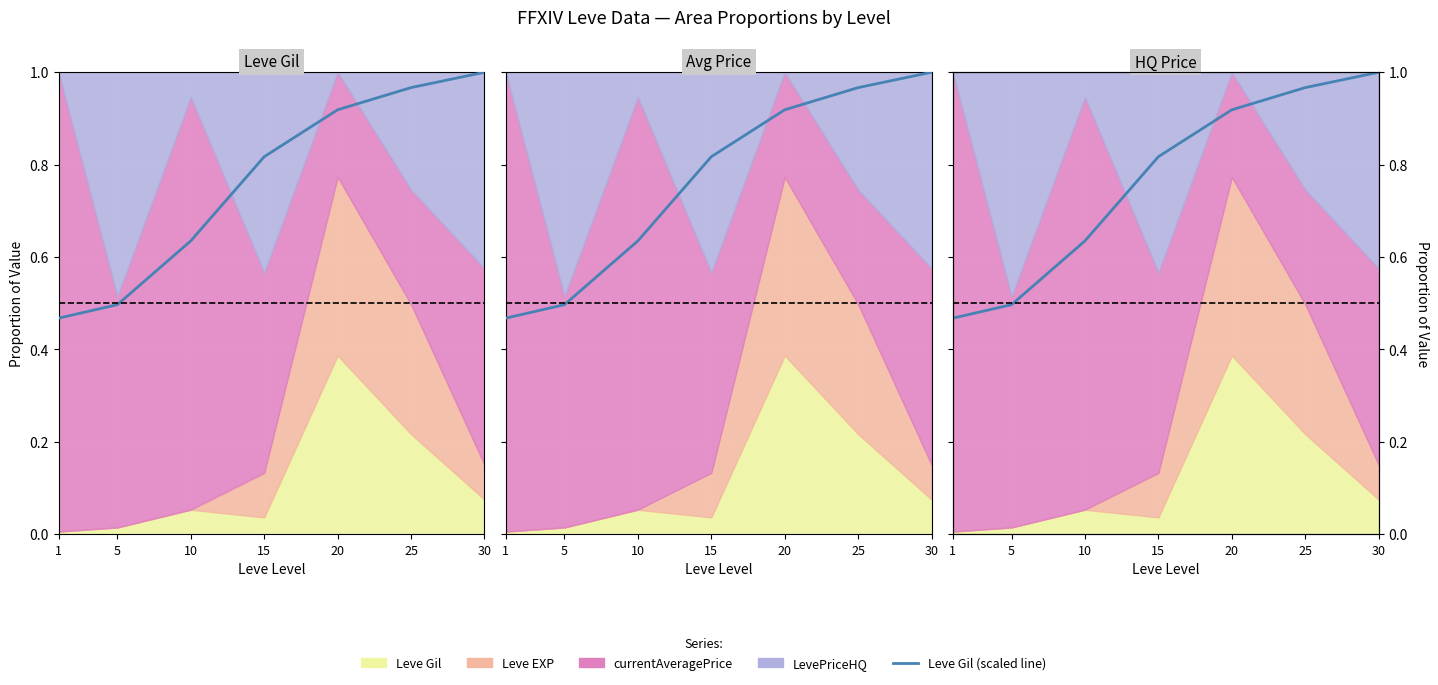

What is the sum of all values?

5.3